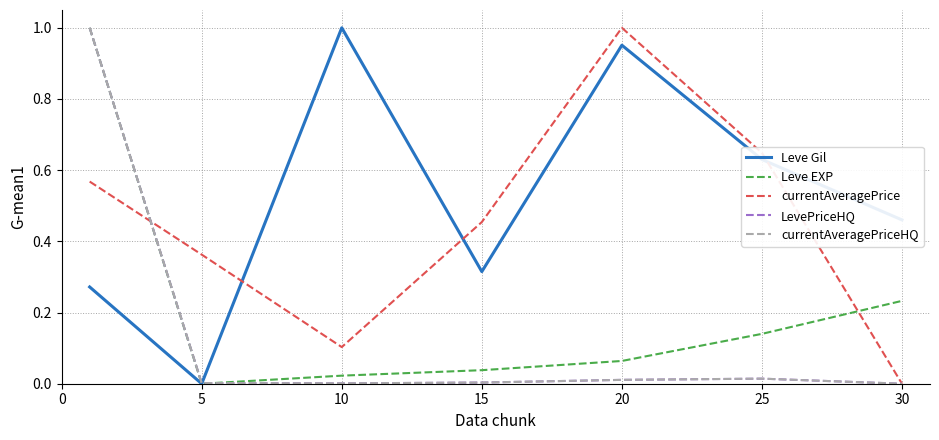

Which series has the largest total across all categories?

Leve Gil